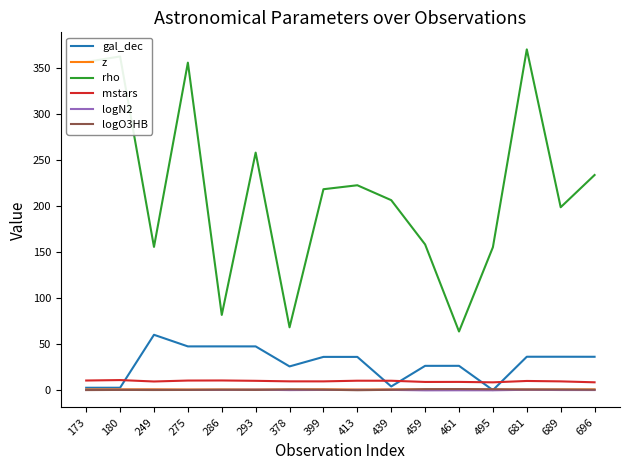

Which series has the widest spread of values?

rho